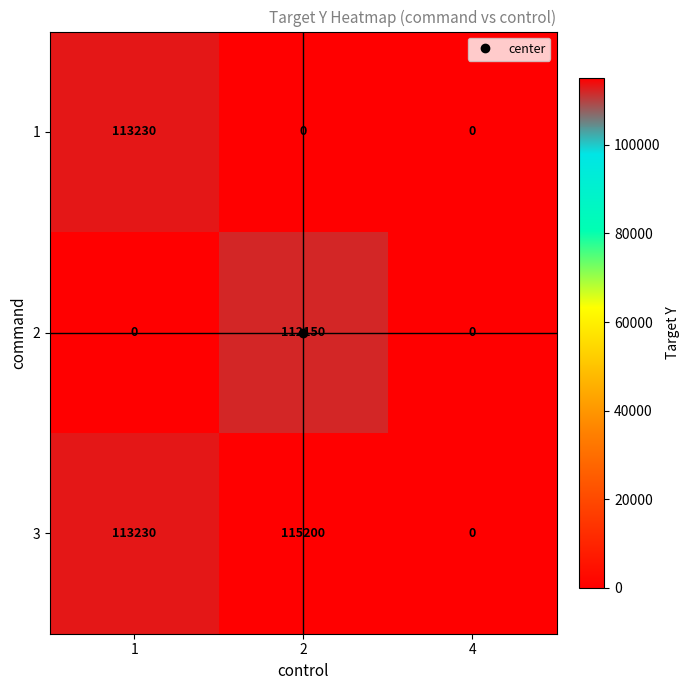

What is the sum of all 3 values?

228430